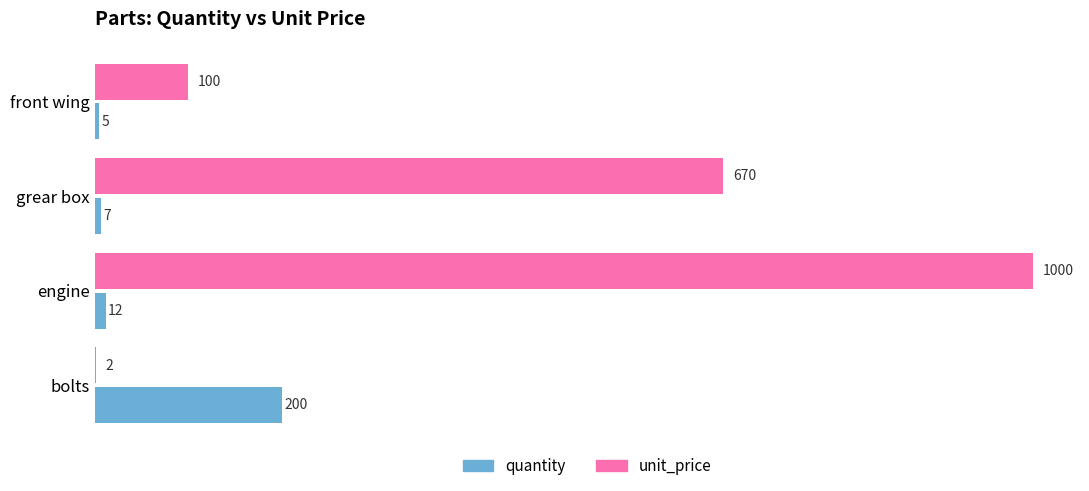

The value of unit_price at engine is 1000. True or false?

True